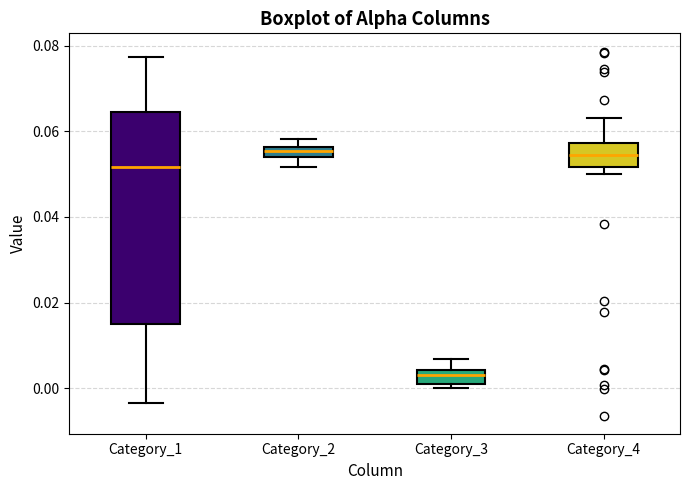

Comparing the boxes themselves (not the whiskers), which one is the tallest?

Category_1